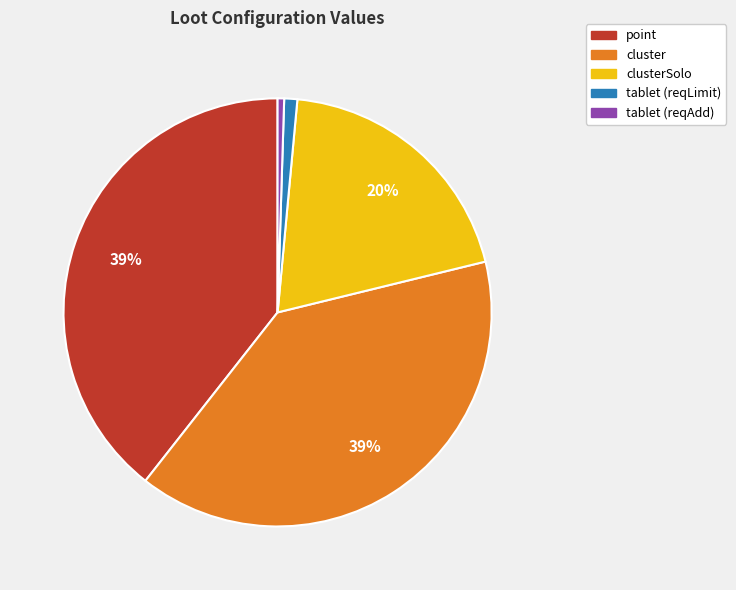

To the nearest percent, what is the average slice percentage?

20%